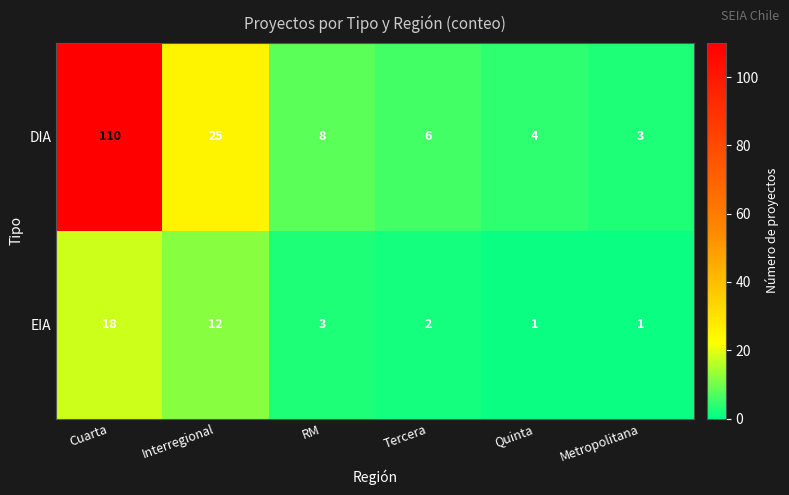

Reading right to left, transcribe all the data shown in this chart.

DIA: 3	4	6	8	25	110
EIA: 1	1	2	3	12	18